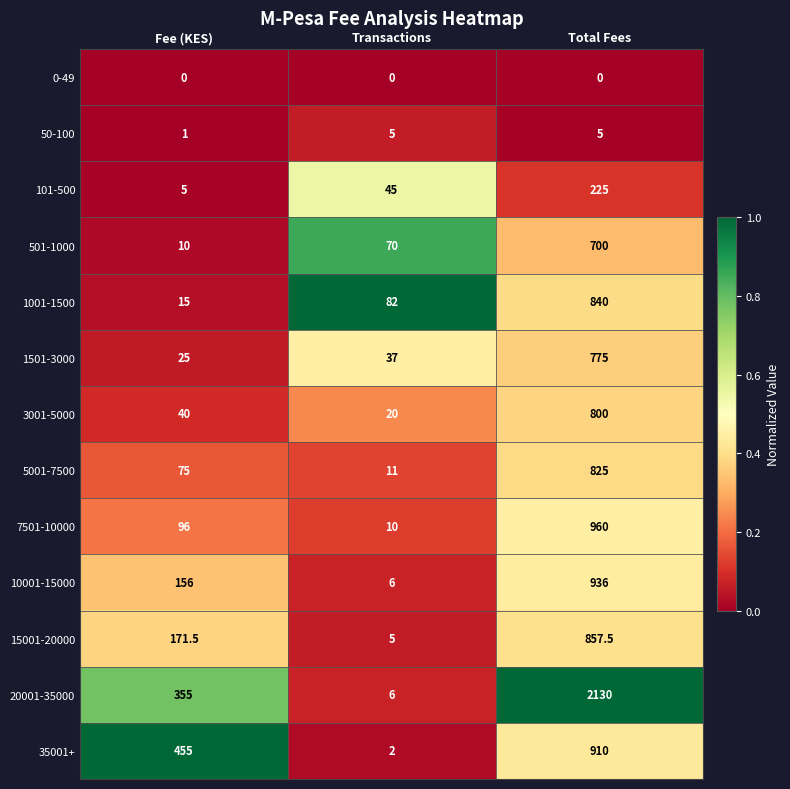

At Fee (KES), list the series in order from smallest to largest.

0-49, 50-100, 101-500, 501-1000, 1001-1500, 1501-3000, 3001-5000, 5001-7500, 7501-10000, 10001-15000, 15001-20000, 20001-35000, 35001+